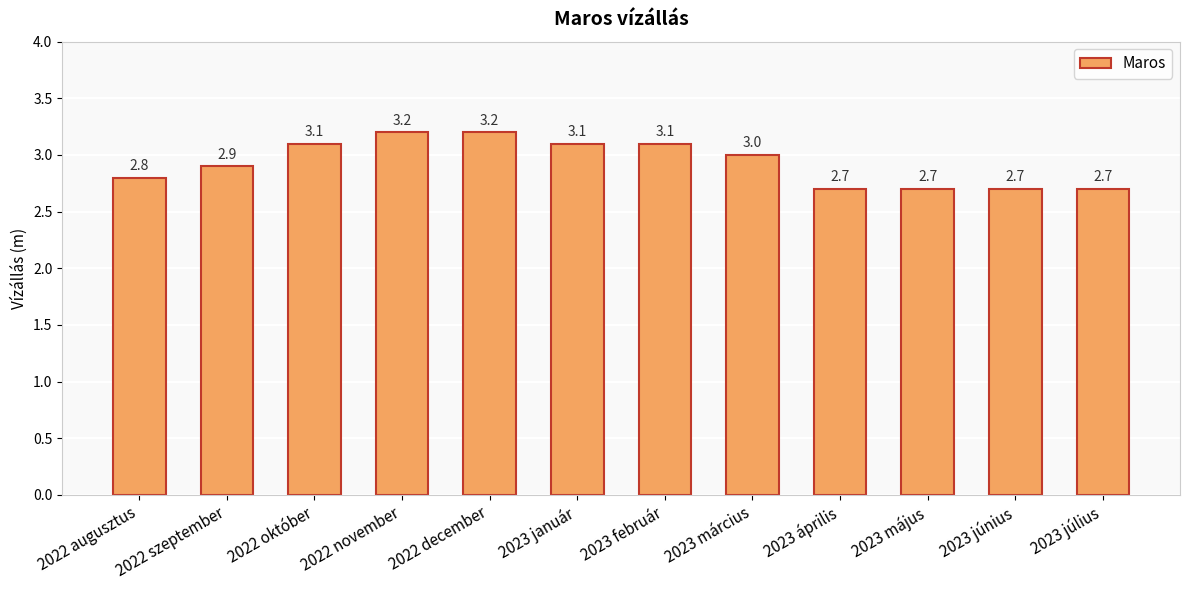

What is the smallest value displayed?

2.7